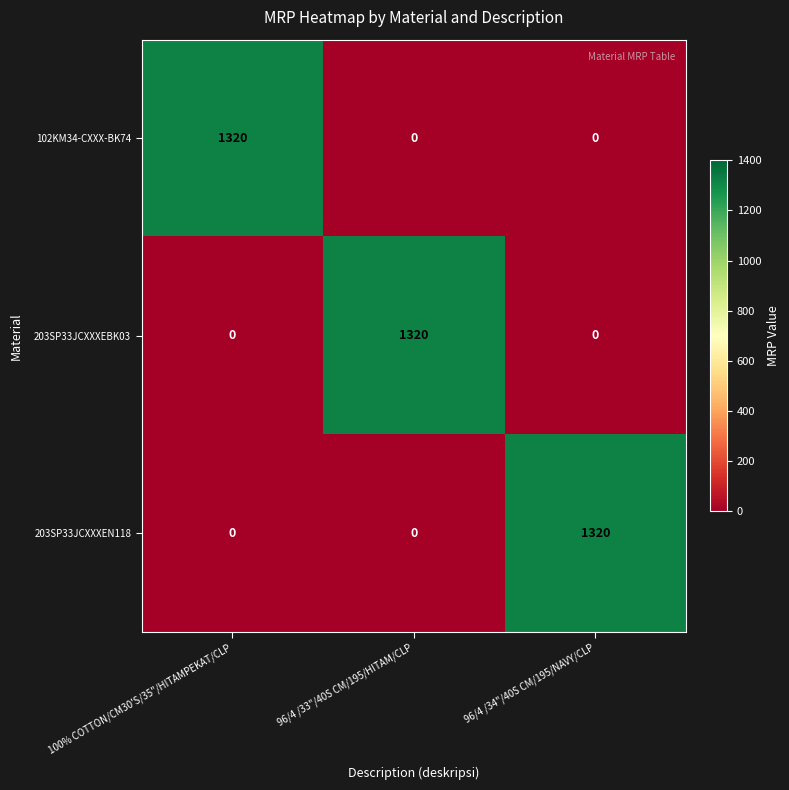

The 203SP33JCXXXEBK03 series shows 698 at 100% COTTON/CM30'S/35"/HITAMPEKAT/CLP. True or false?

False